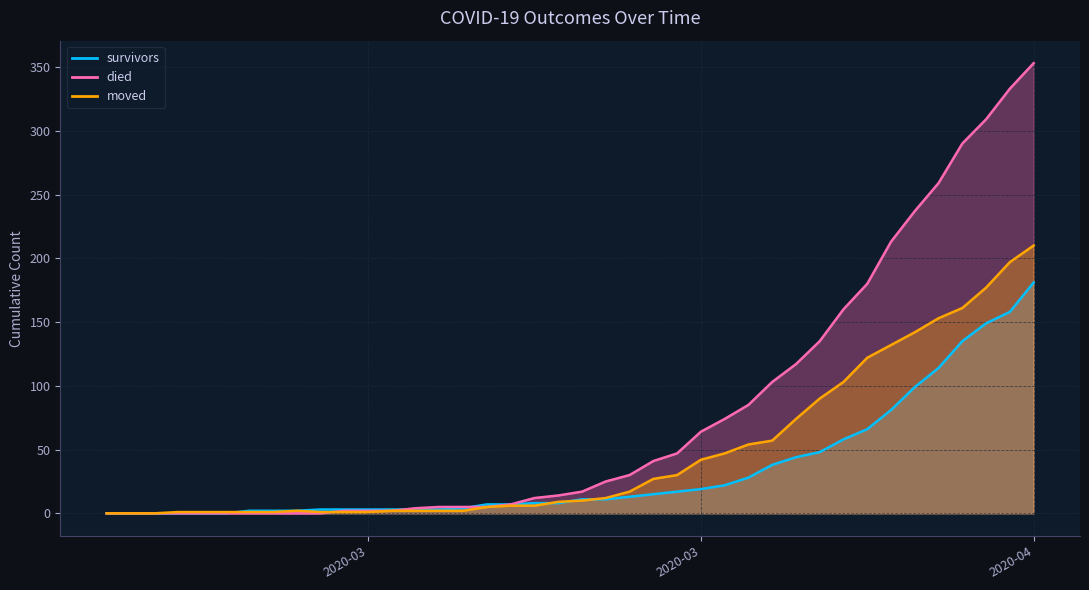

Count the number of data series in this chart.

3